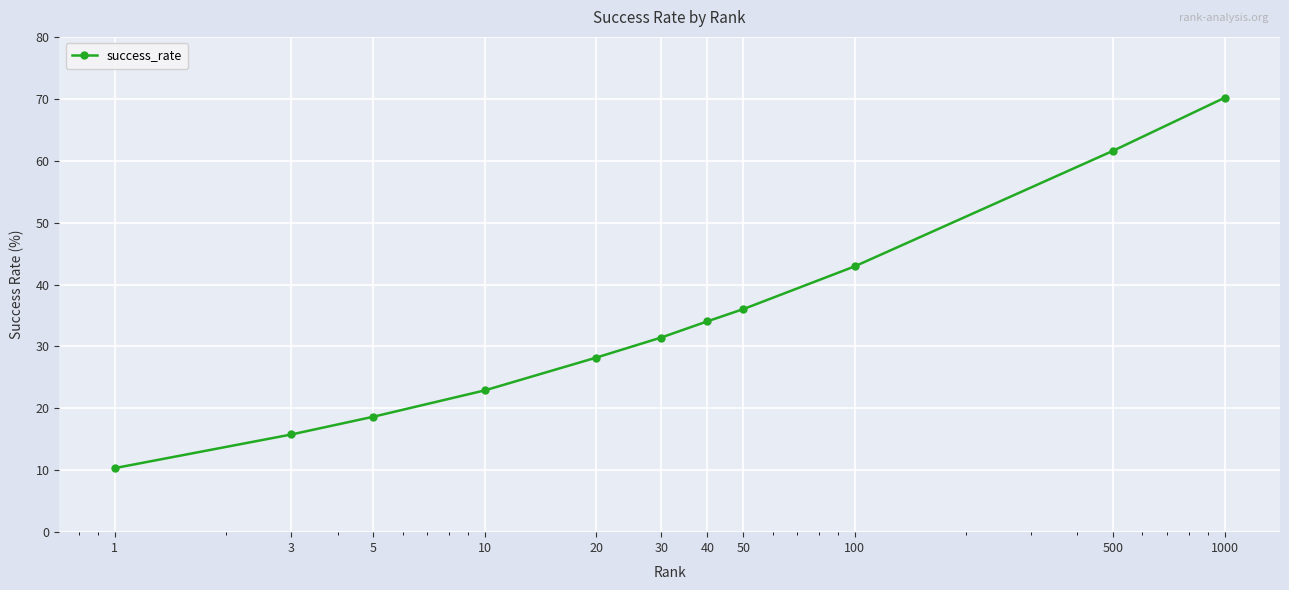

What is the difference between the second highest and minimum values?

51.3